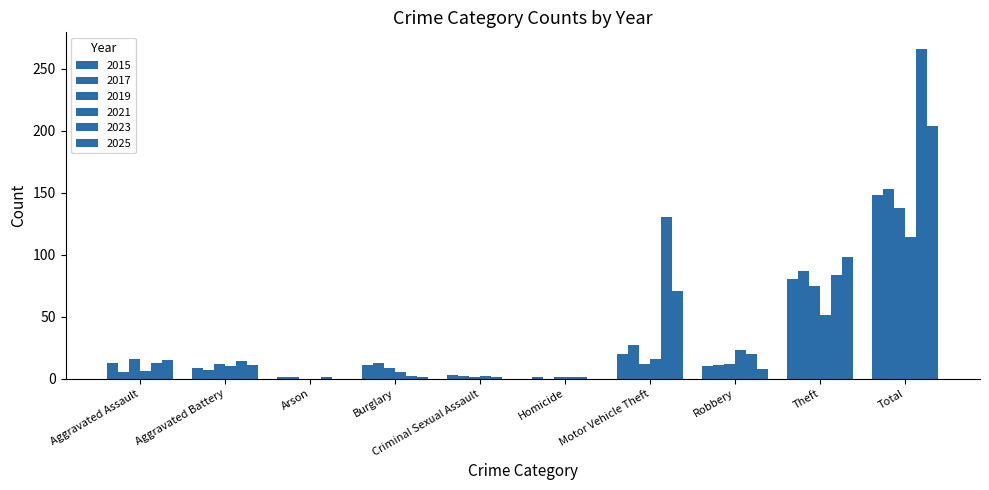

How many data points does each series have?

10